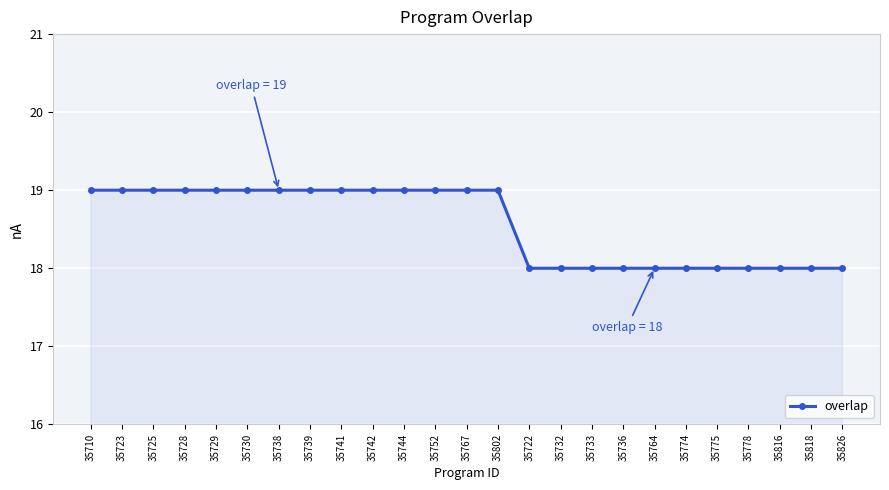

Count the values in the range 18 to 19.

25